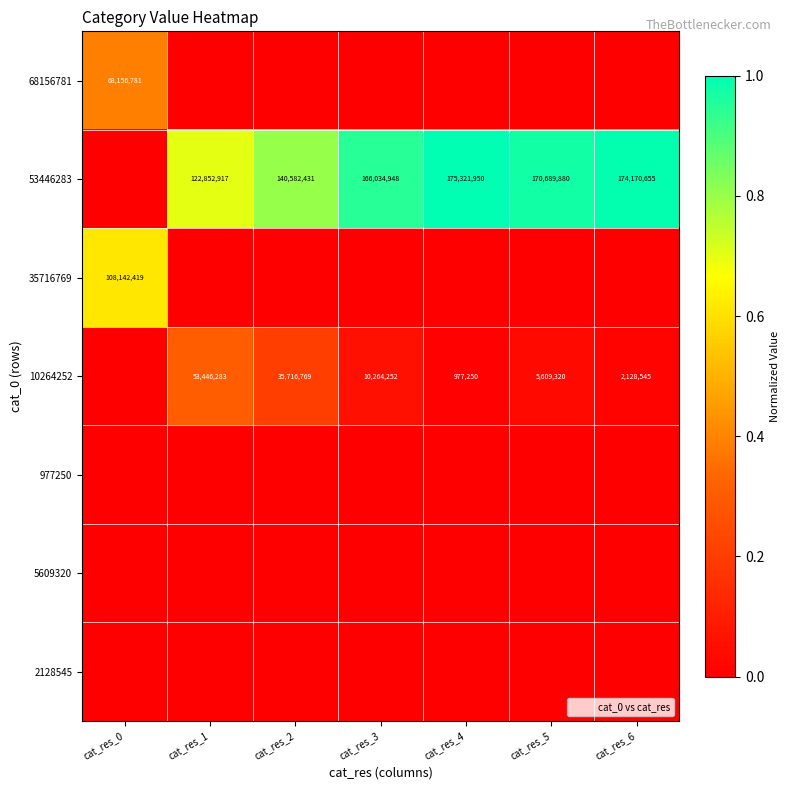

The 2128545 series shows 0.0 at cat_res_0. True or false?

True